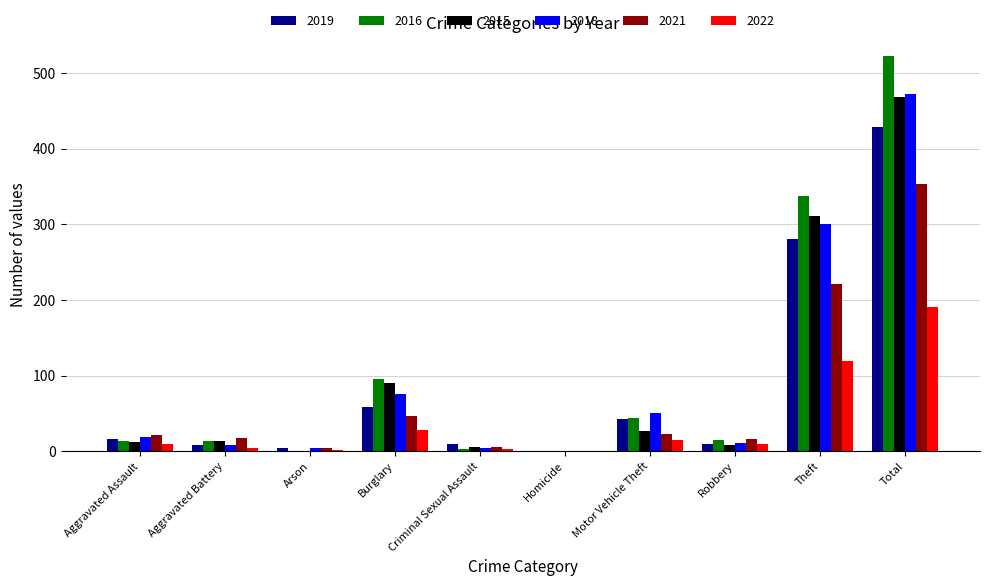

True or false: 2015 has a value of 90 at Burglary.

True